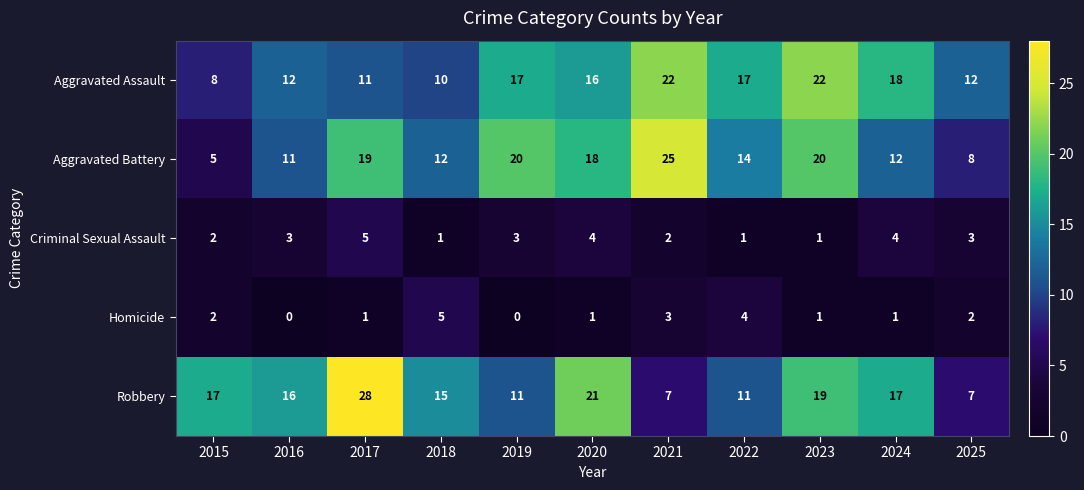

How many distinct data groups are displayed?

5